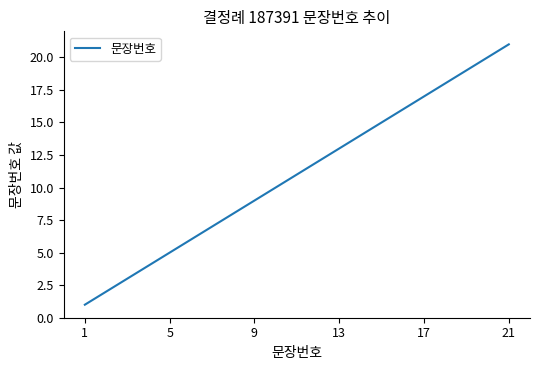

Reading right to left, extract all data points from this chart.

21	20	19	18	17	16	15	14	13	12	11	10	9	8	7	6	5	4	3	2	1